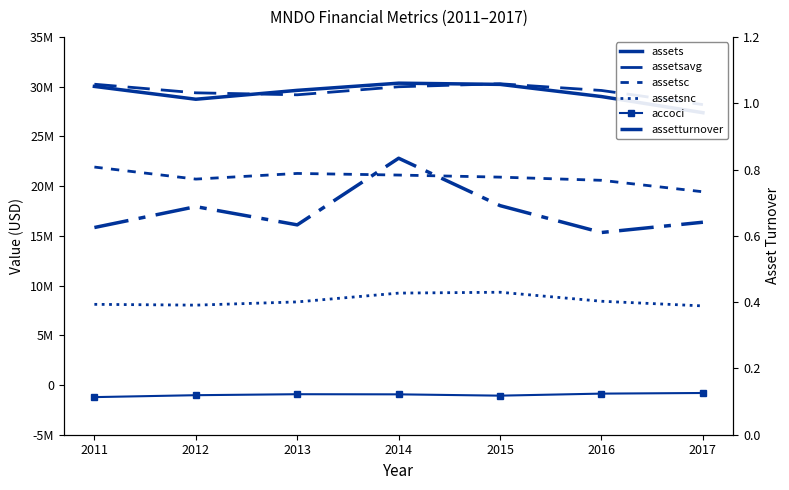

Is the value of assetsavg at 2016 greater than the value of assetsnc at 2013?

Yes